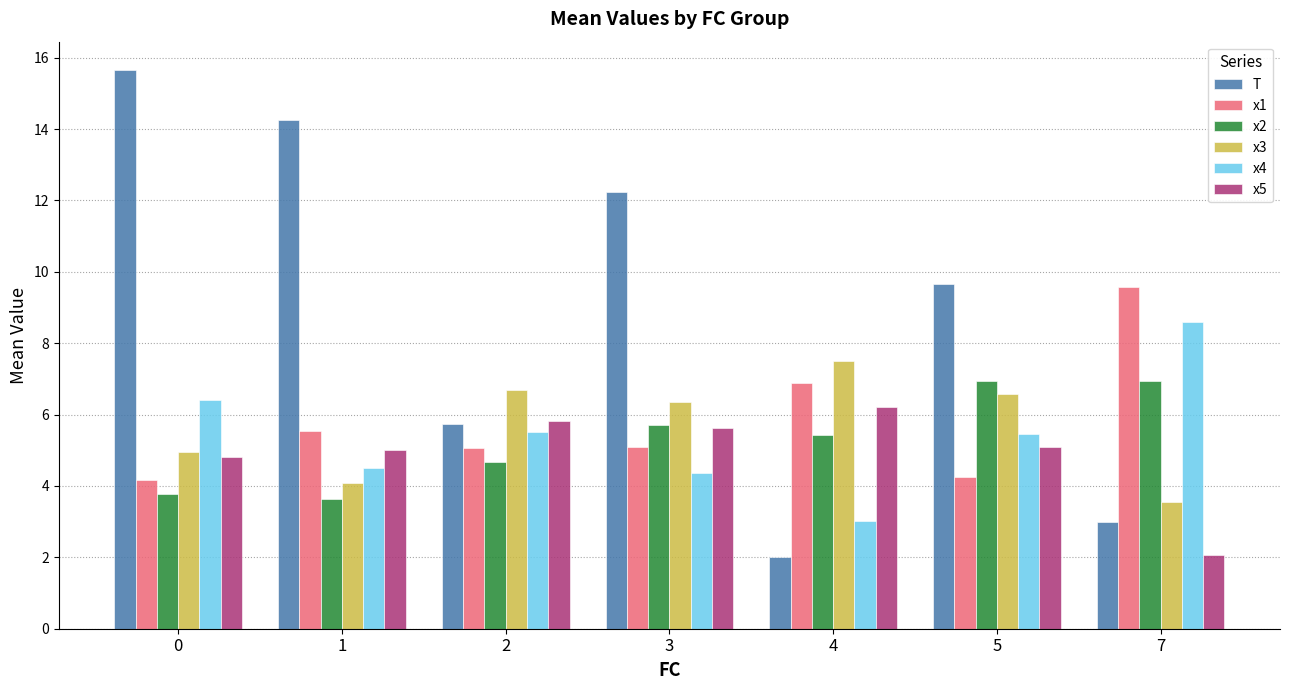

What is the value of the x2 bar at the 5th from the left?

5.4